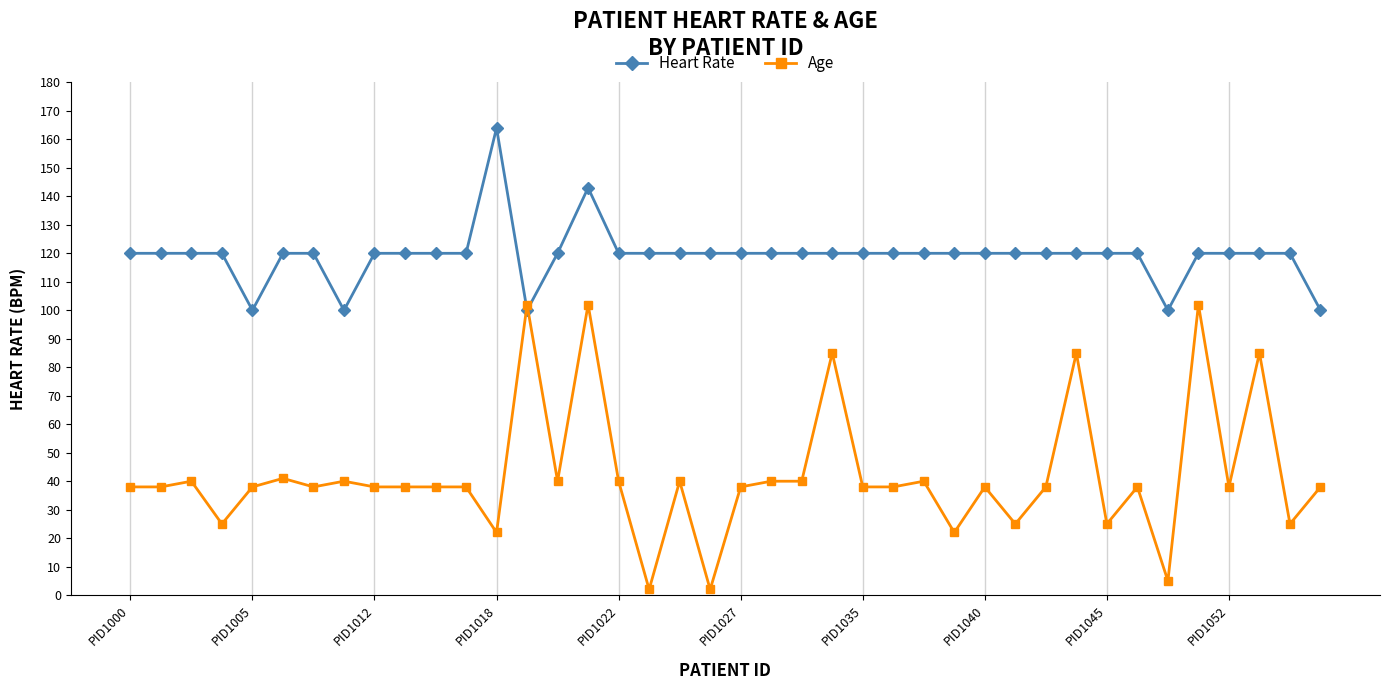

True or false: Age has more than 1 interior local peaks.

True